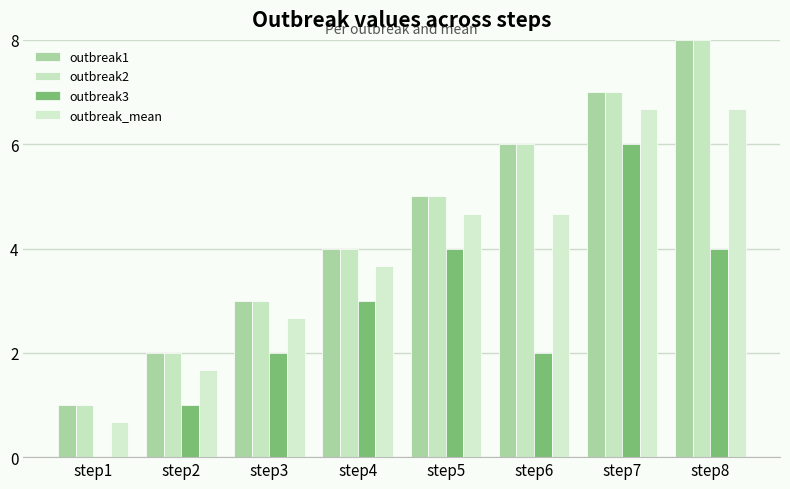

Are the bars horizontal?

No